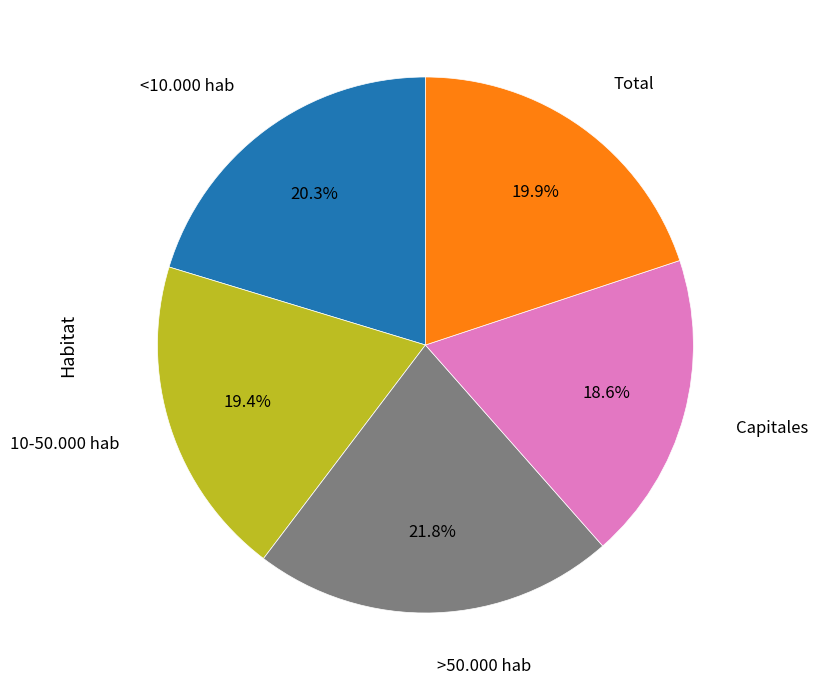

Is there a majority slice in this chart?

No